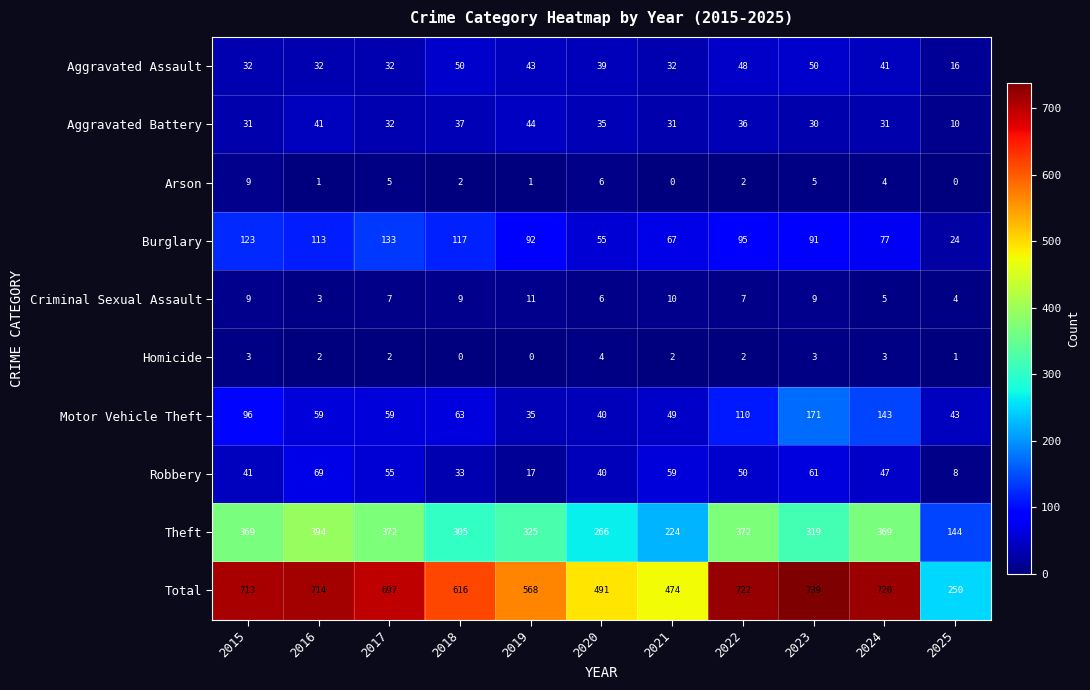

What is the difference between the Motor Vehicle Theft values at 2021 and 2020?

9